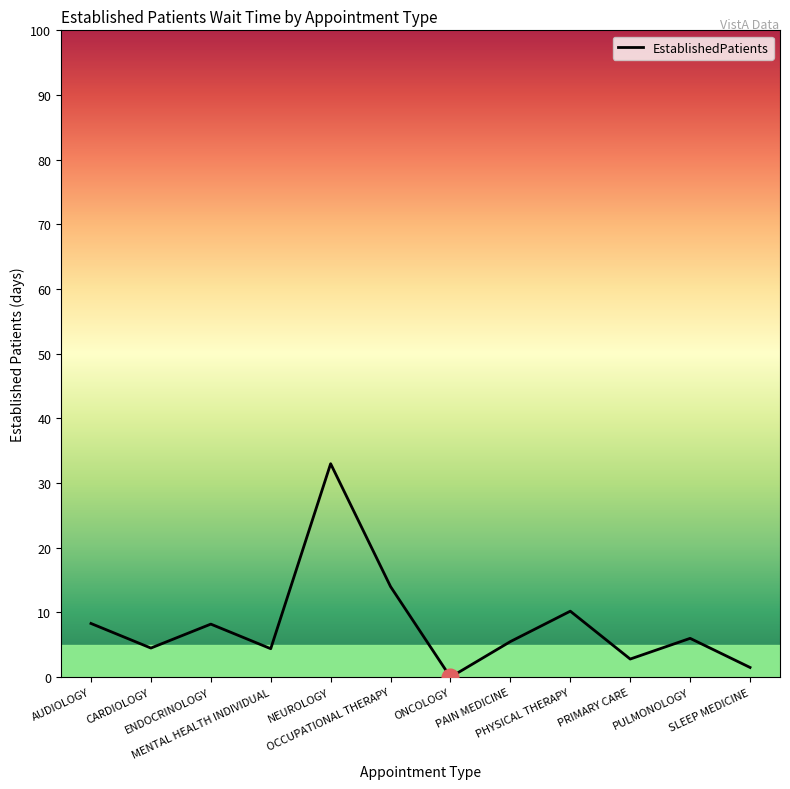

What is the greatest value displayed?

33.0